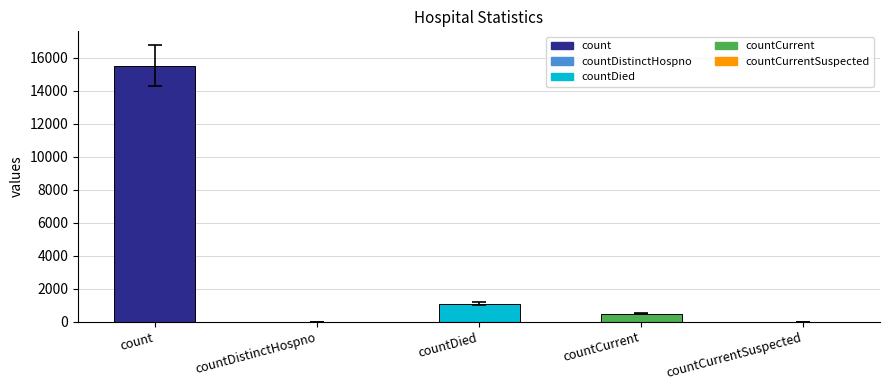

At which category does the chart reach its peak across all series?

count